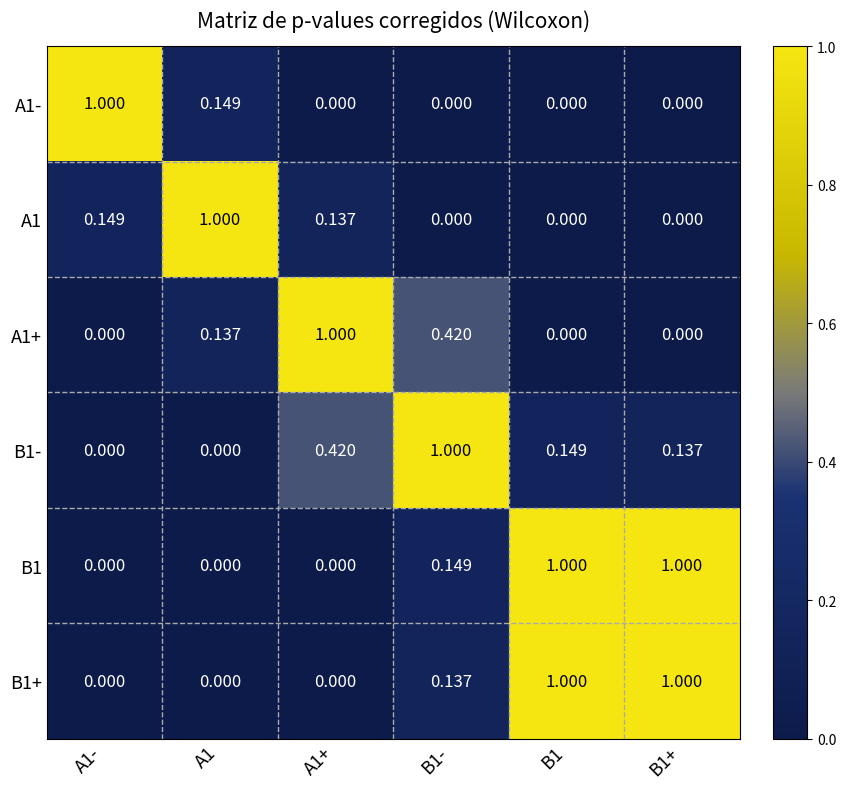

Is the value of B1+ at A1 greater than the value of B1 at B1-?

No